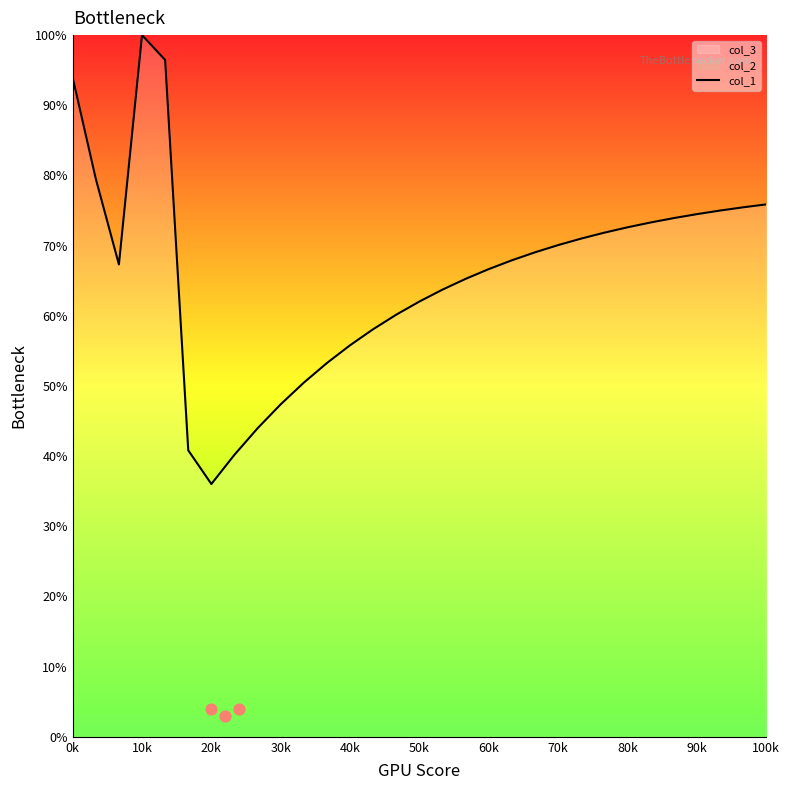

What is the maximum value for col_1?

100.0